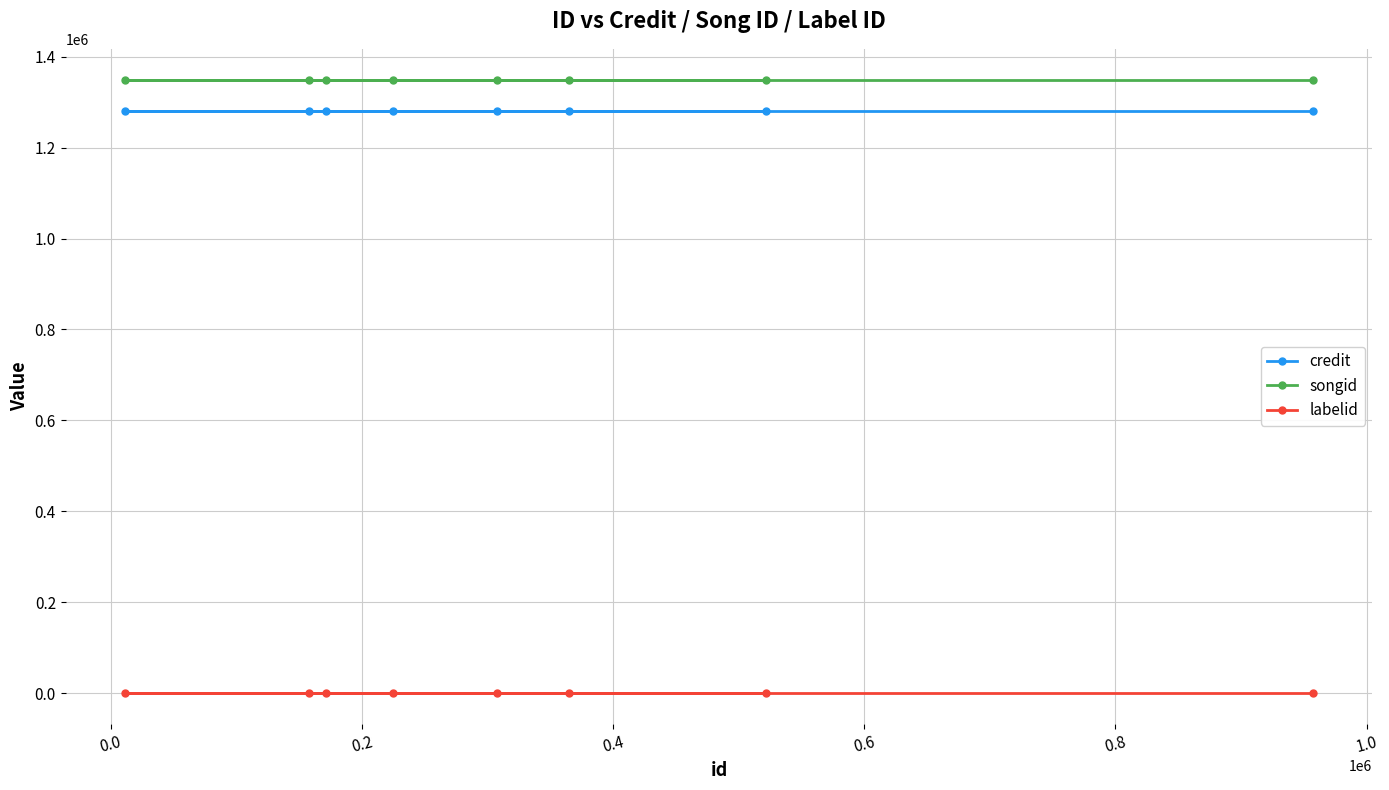

What is the sum of all labelid values?

1584